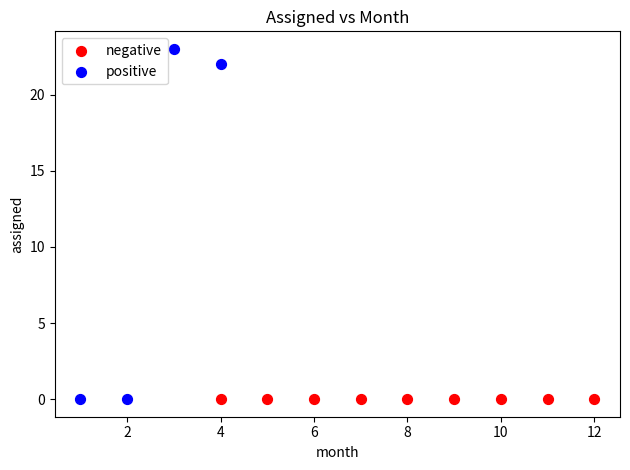

Which series reaches the maximum Y coordinate?

positive